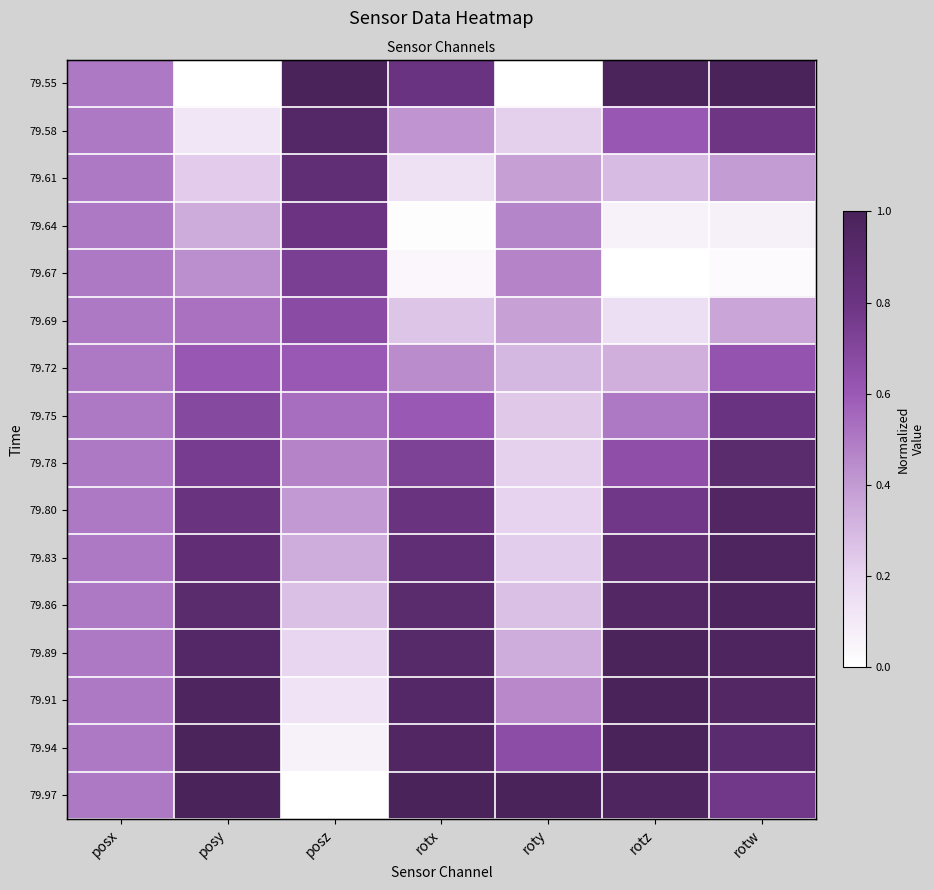

The value of 79.80 at posy is 0.5. True or false?

False